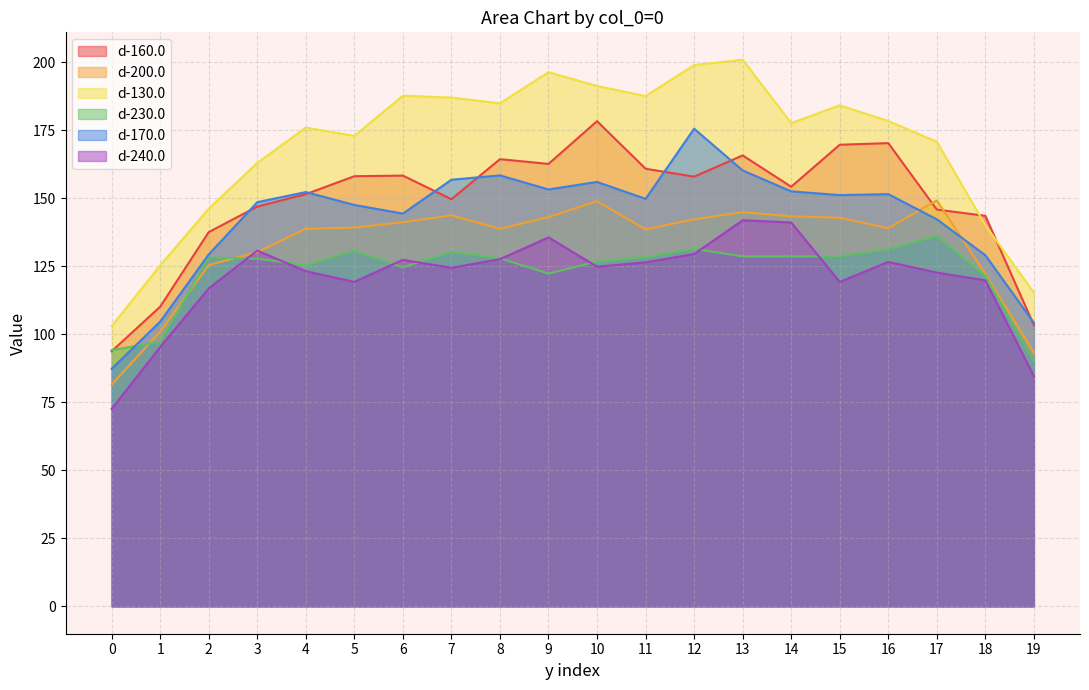

True or false: d-130.0 and d-240.0 intersect in this chart.

False